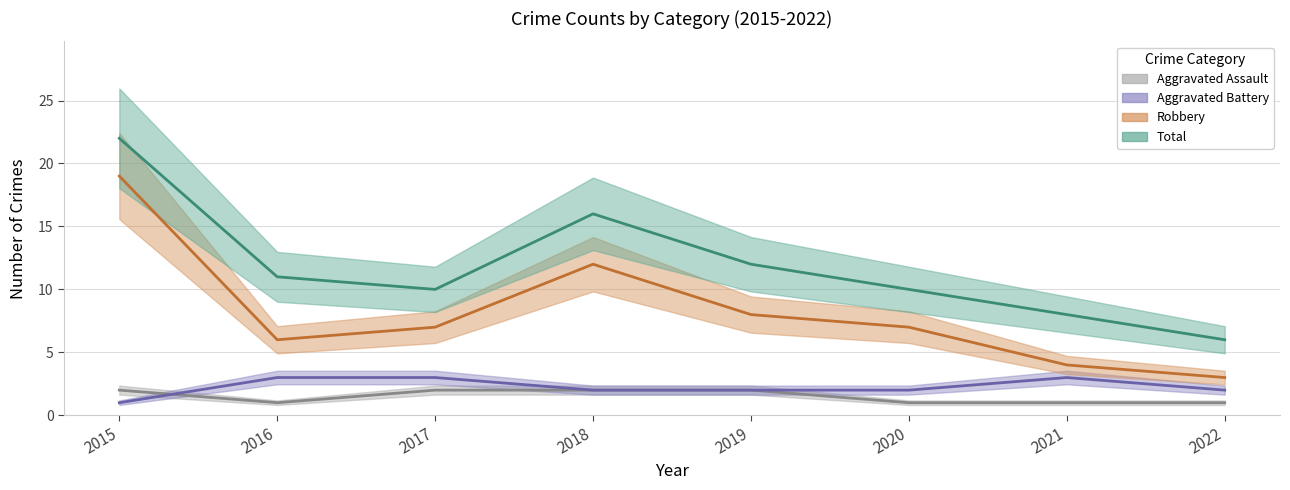

What is the difference between the maximum and second lowest values in the Total series?

14